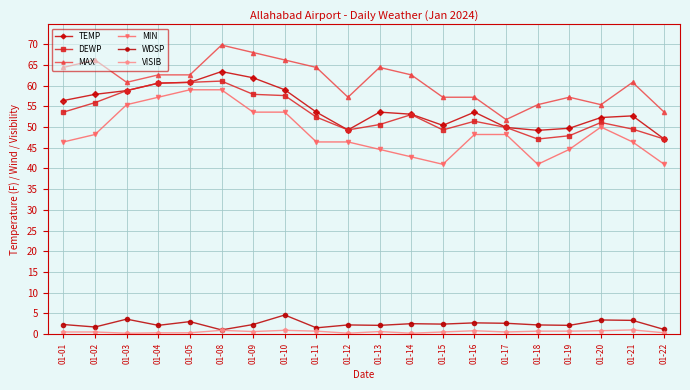

What is the difference between the MAX values at 01-15 and 01-08?

12.6